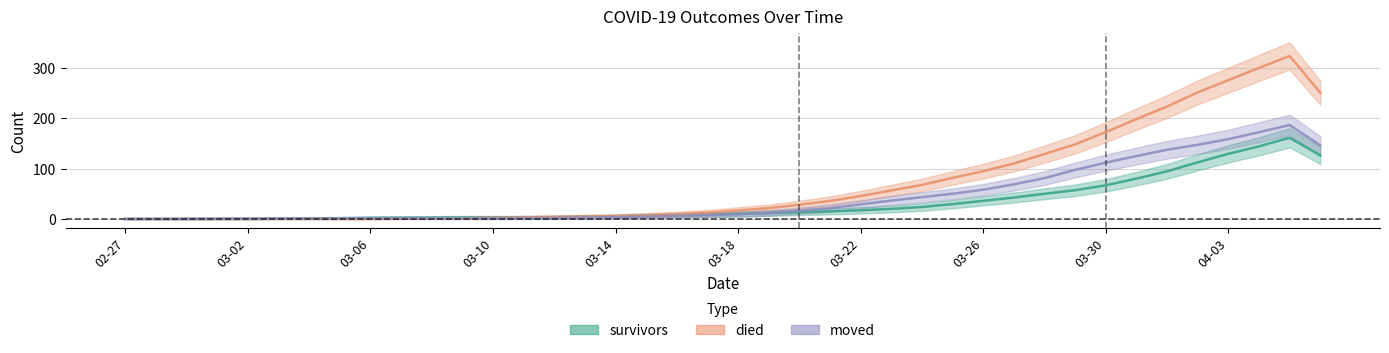

Rank the series by their maximum value, from highest to lowest.

died, moved, survivors